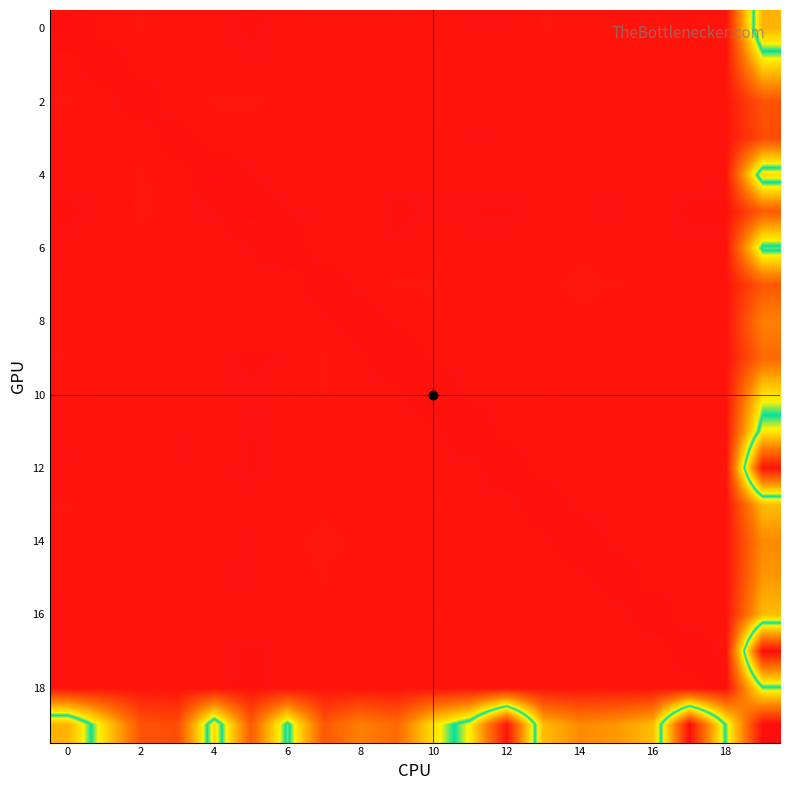

At which category does the chart reach its peak across all series?

19